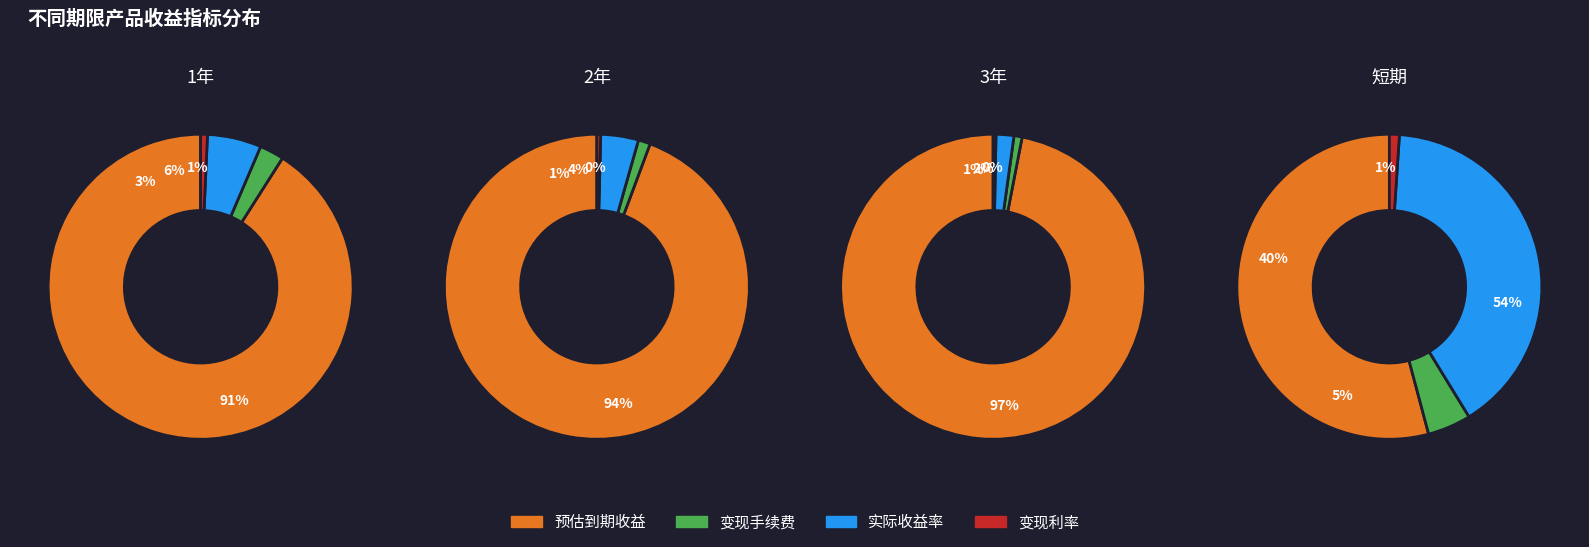

Which category has the biggest portion of the pie?

实际收益率